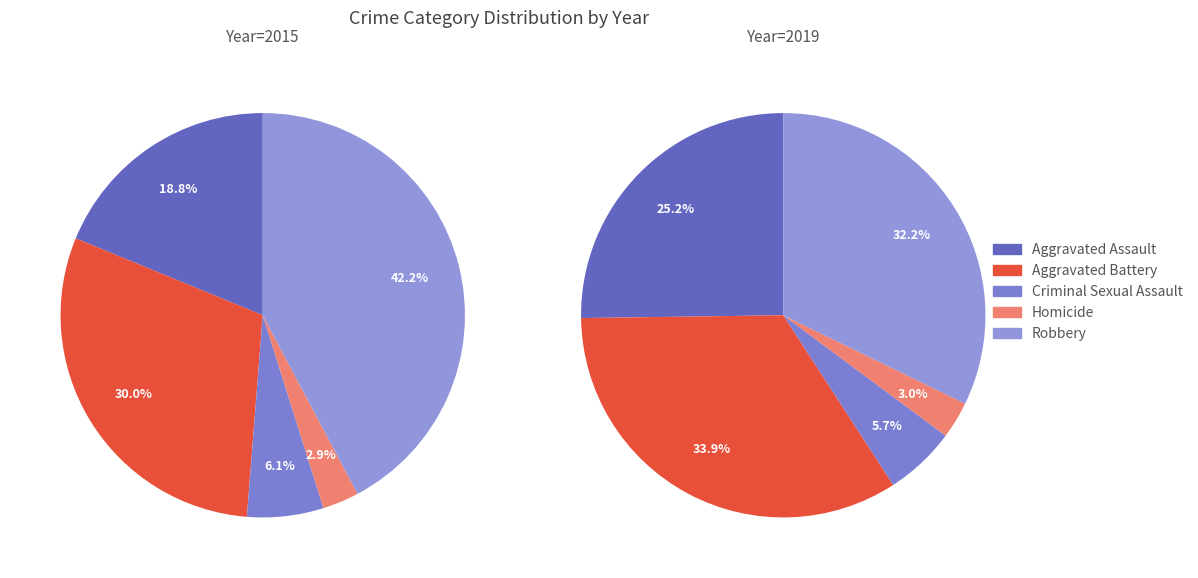

Is it true that Criminal Sexual Assault is 1% of the pie?

False